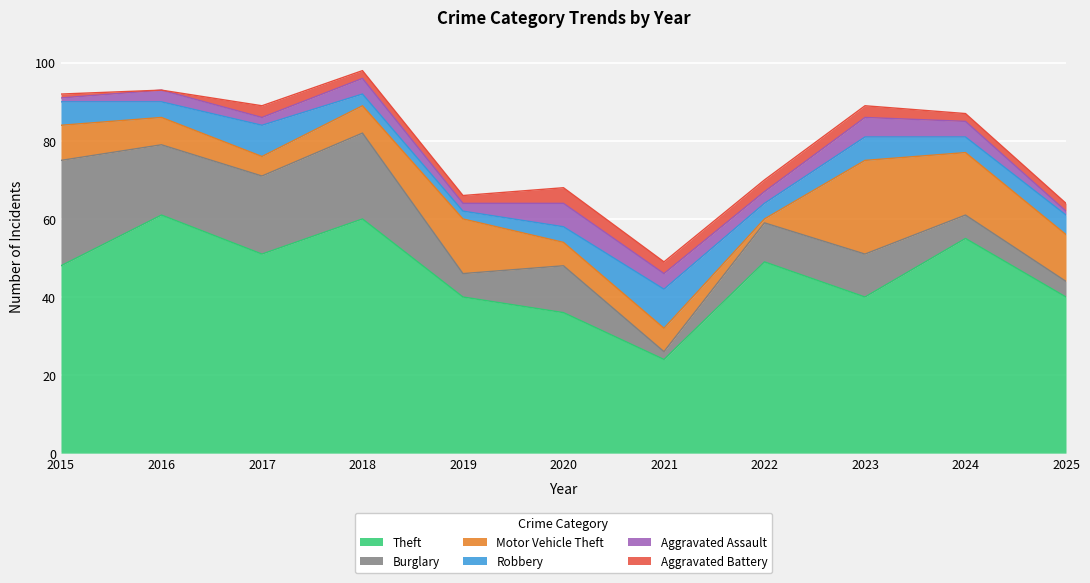

Reading right to left, list all the values displayed in this chart.

Theft: 2025=40	2024=55	2023=40	2022=49	2021=24	2020=36	2019=40	2018=60	2017=51	2016=61	2015=48
Burglary: 2025=4	2024=6	2023=11	2022=10	2021=2	2020=12	2019=6	2018=22	2017=20	2016=18	2015=27
Motor Vehicle Theft: 2025=12	2024=16	2023=24	2022=1	2021=6	2020=6	2019=14	2018=7	2017=5	2016=7	2015=9
Robbery: 2025=5	2024=4	2023=6	2022=4	2021=10	2020=4	2019=2	2018=3	2017=8	2016=4	2015=6
Aggravated Assault: 2025=1	2024=4	2023=5	2022=3	2021=4	2020=6	2019=2	2018=4	2017=2	2016=3	2015=1
Aggravated Battery: 2025=2	2024=2	2023=3	2022=3	2021=3	2020=4	2019=2	2018=2	2017=3	2016=0	2015=1